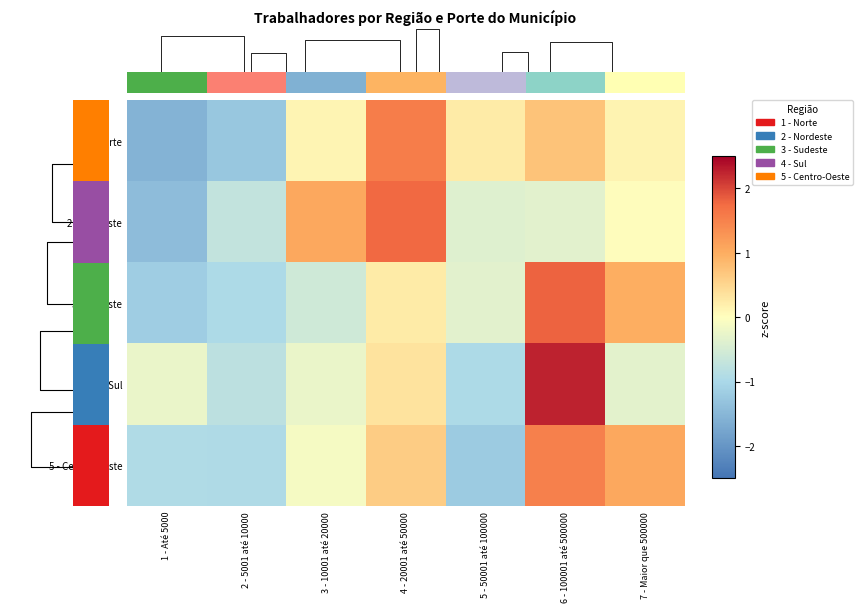

List the series in order of their peak value, highest first.

4 - Sul, 3 - Sudeste, 2 - Nordeste, 1 - Norte, 5 - Centro-Oeste